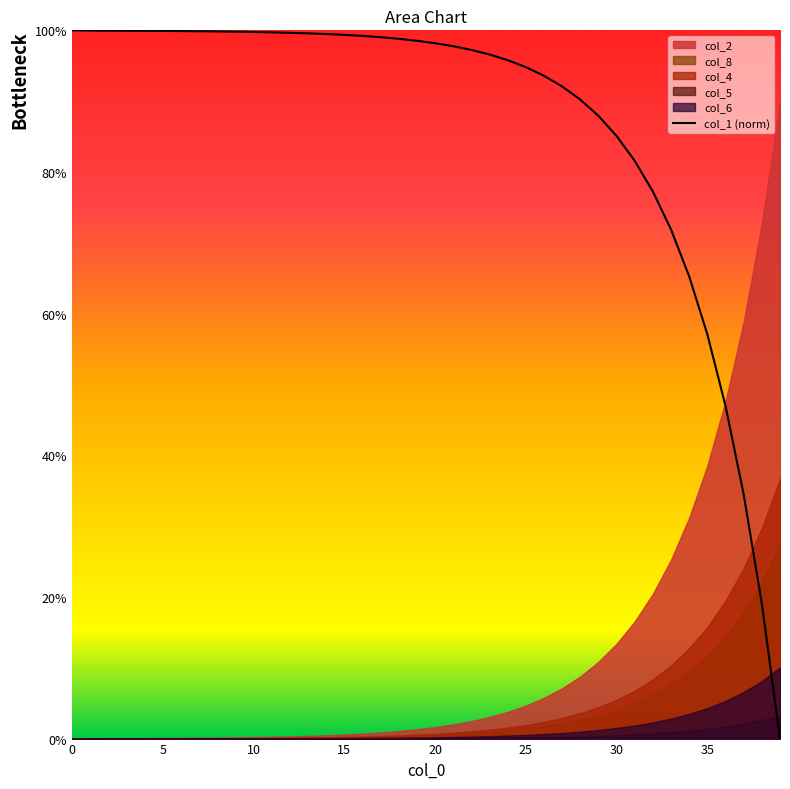

What is the maximum value for col_1 (norm)?

100.0